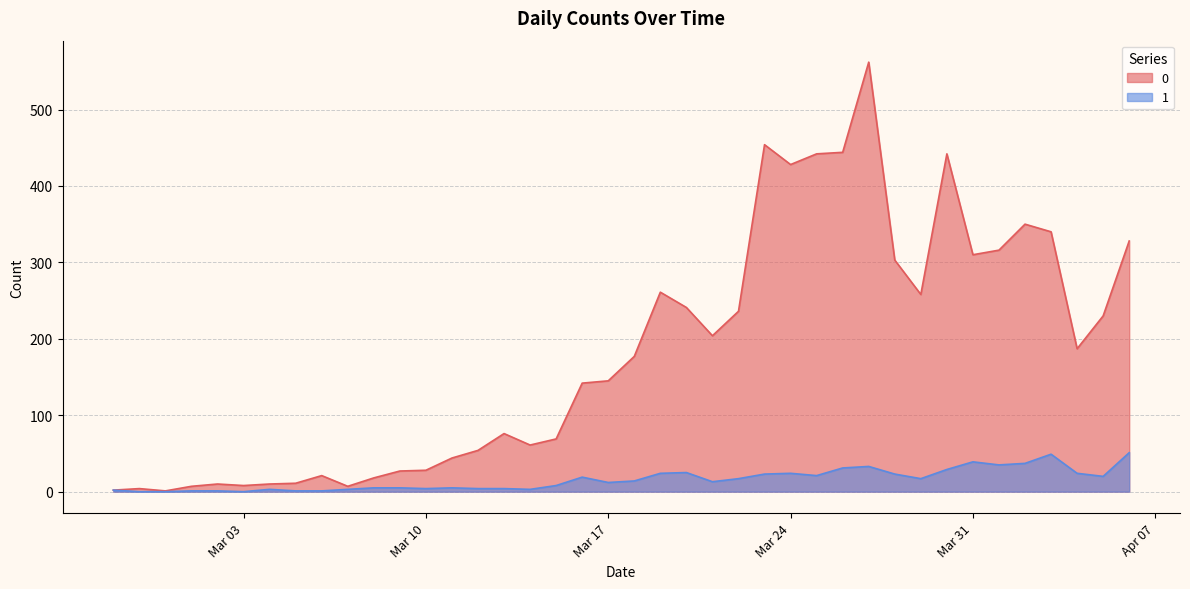

How many values in the 1 series are below 14?

20